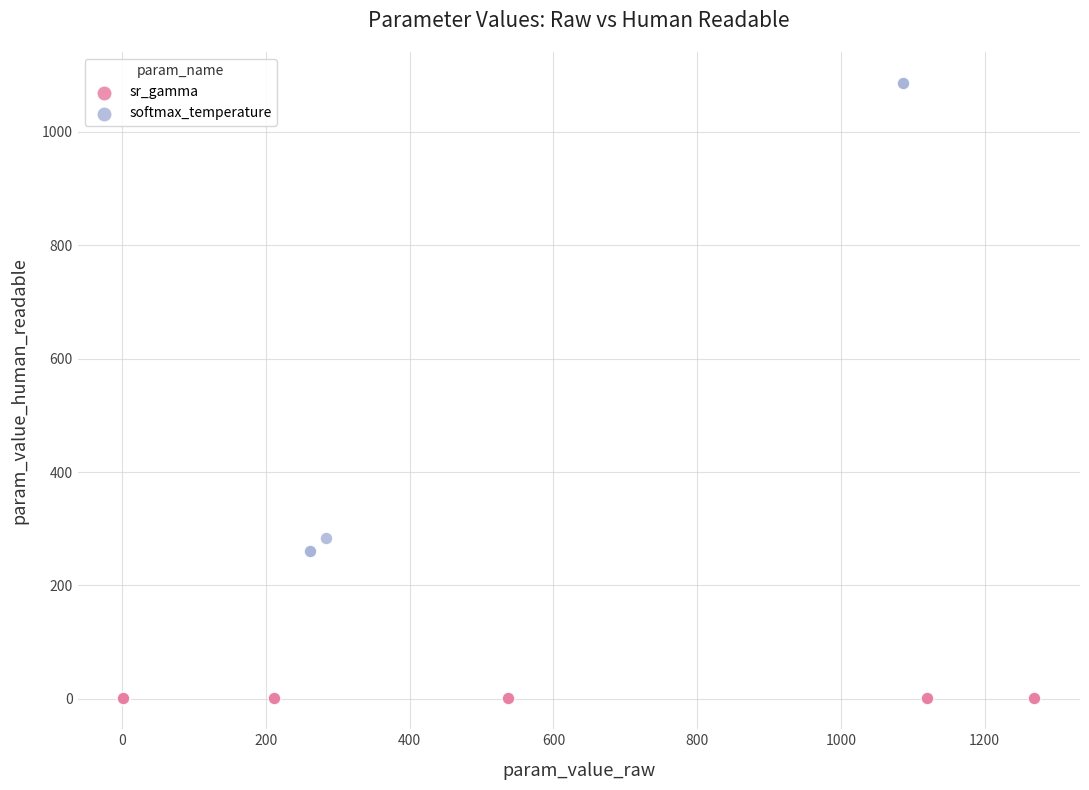

Which series contains the highest Y value?

softmax_temperature